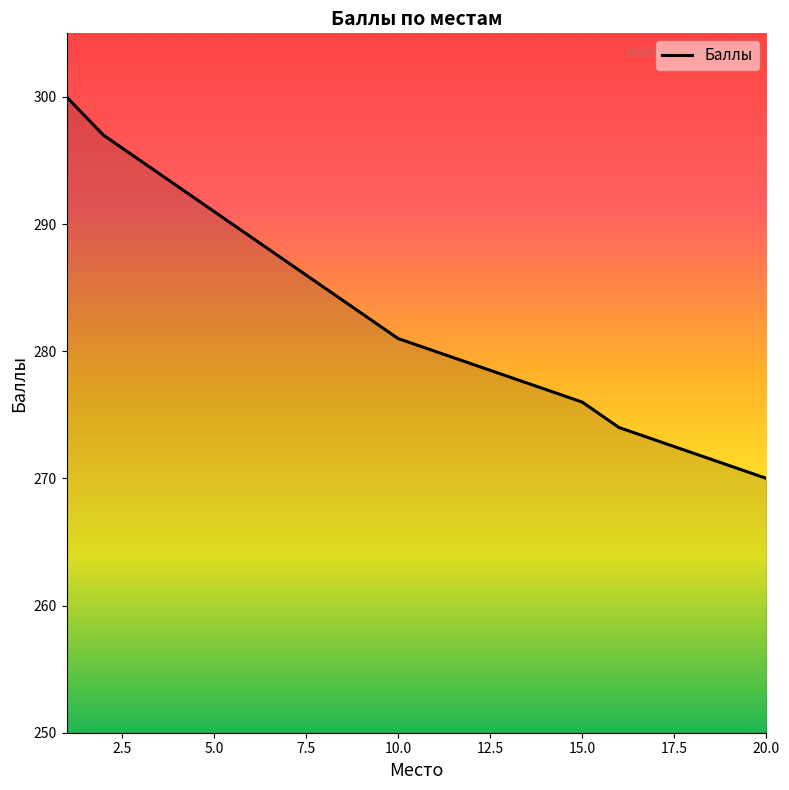

What is the maximum value shown in the chart?

300